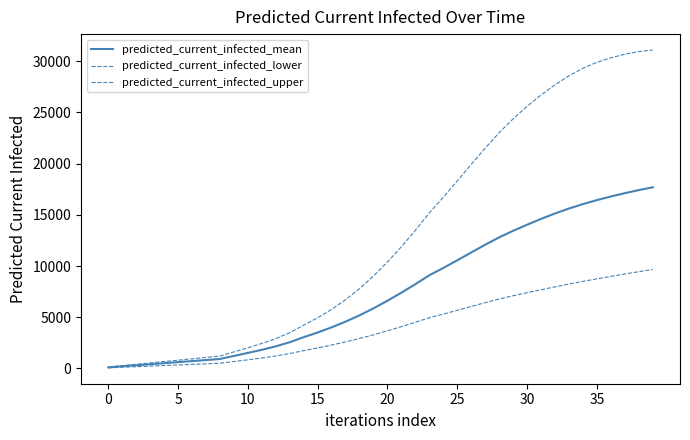

What is the difference between the maximum and minimum values in the predicted_current_infected_upper series?

30967